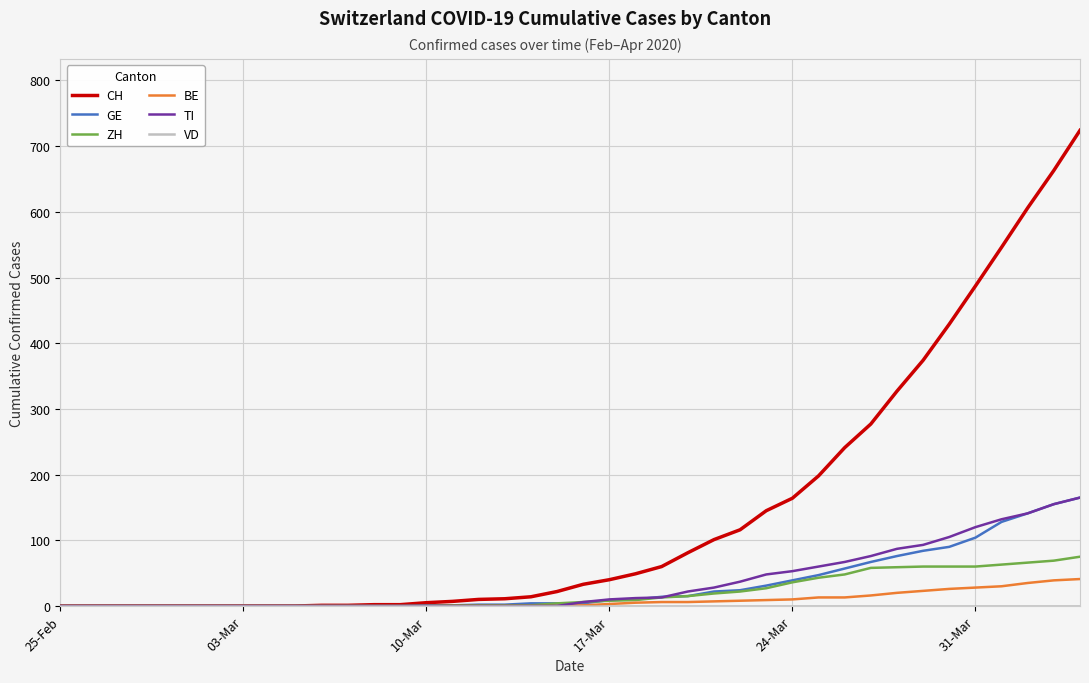

What is the maximum value for CH?

724